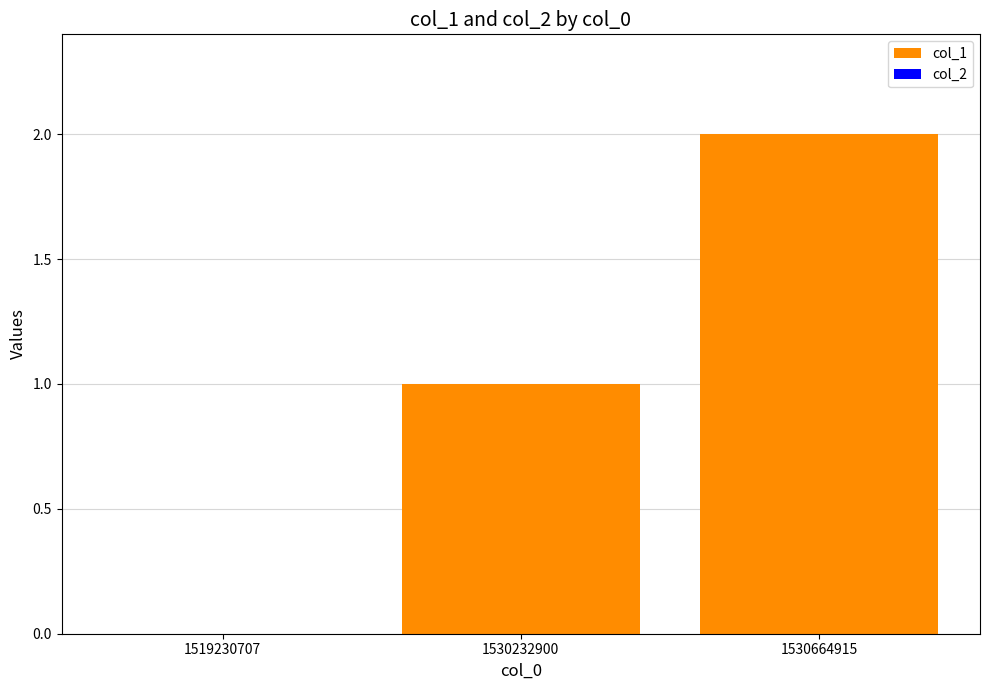

What is the sum of all values?

3